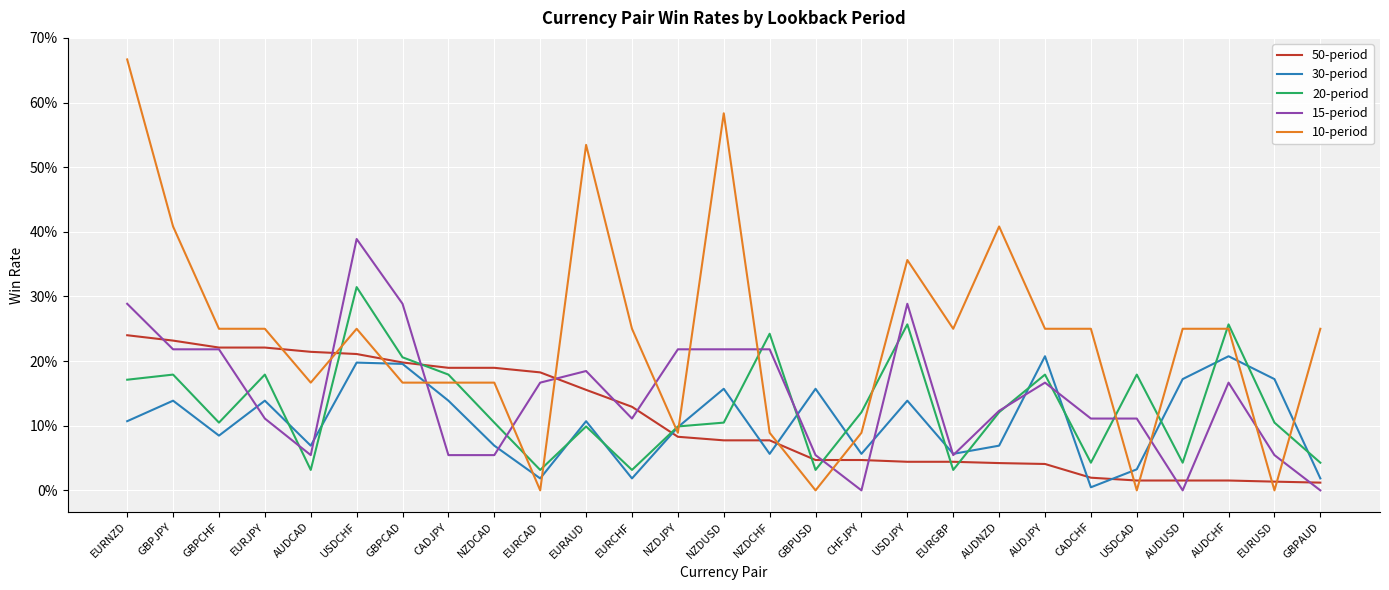

In 15-period, how many points are higher than both neighbors (excluding endpoints)?

5